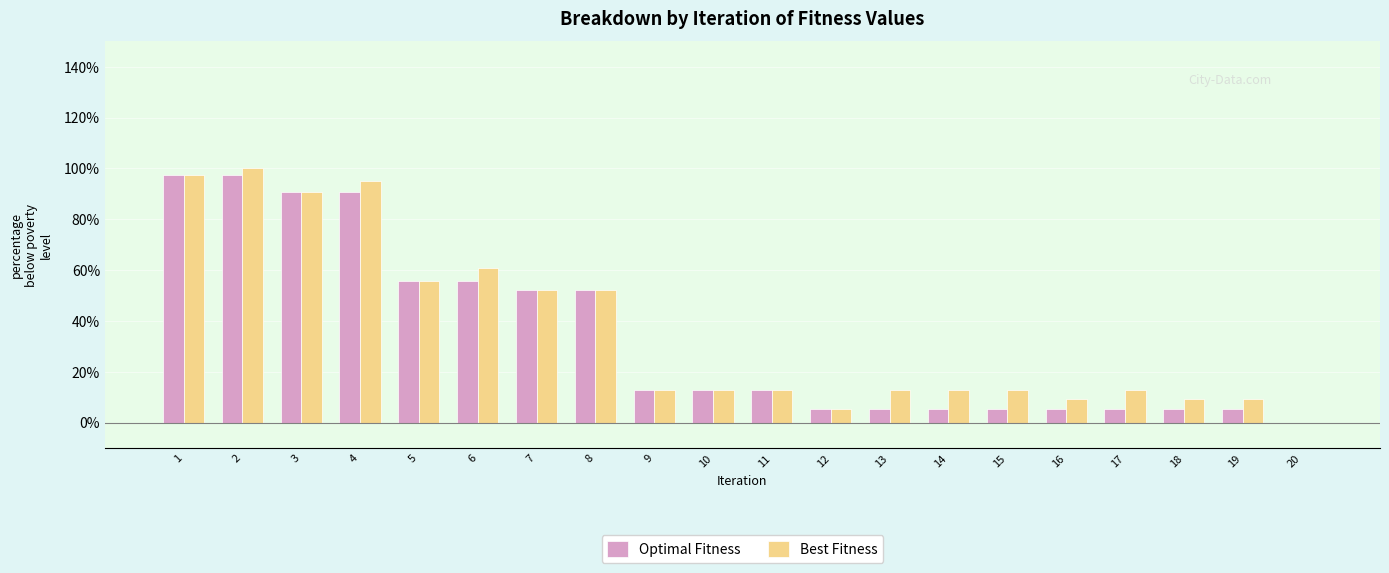

Reading left to right, extract all data points from this chart.

Optimal Fitness: 97.4	97.4	90.6	90.6	55.6	55.6	52.1	52.1	12.8	12.8	12.8	5.1	5.1	5.1	5.1	5.1	5.1	5.1	5.1	0.0
Best Fitness: 97.4	100.0	90.6	94.9	55.6	60.7	52.1	52.1	12.8	12.8	12.8	5.1	12.8	12.8	12.8	9.4	12.8	9.4	9.4	0.0